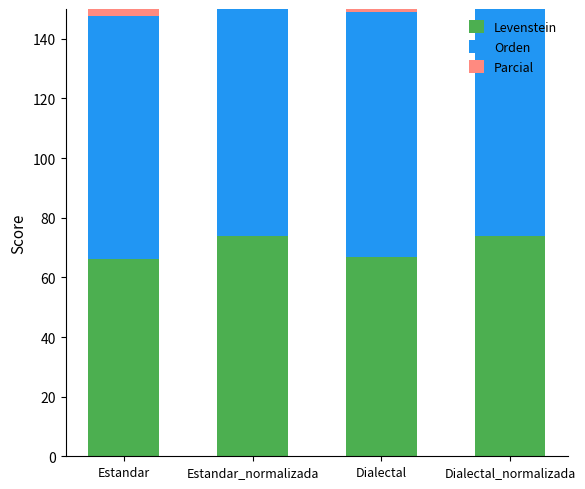

Which series has the largest total across all categories?

Orden